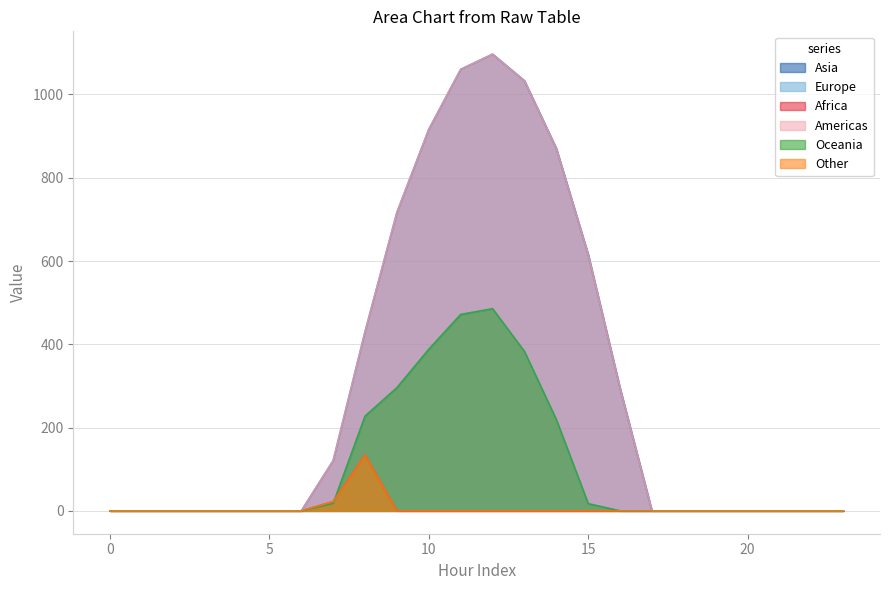

Reading left to right, transcribe all the data shown in this chart.

Series_0.0: 0.0	0.0	0.0	0.0	0.0	0.0	0.0	120.6	430.3	716.9	916.2	1060.3	1096.7	1032.9	870.6	615.9	294.5	0.0	0.0	0.0	0.0	0.0	0.0	0.0
Series_0.1: 0.0	0.0	0.0	0.0	0.0	0.0	0.0	17.7	227.5	295.9	388.1	471.7	485.4	382.7	219.2	17.3	0.0	0.0	0.0	0.0	0.0	0.0	0.0	0.0
Series_0.2: 0.0	0.0	0.0	0.0	0.0	0.0	0.0	22.3	134.2	0.0	0.0	0.0	0.0	0.0	0.0	0.0	0.0	0.0	0.0	0.0	0.0	0.0	0.0	0.0
Series_1.0: 0.0	0.0	0.0	0.0	0.0	0.0	0.0	120.6	430.3	716.9	916.2	1060.3	1096.7	1032.9	870.6	615.9	294.5	0.0	0.0	0.0	0.0	0.0	0.0	0.0
Series_1.1: 0.0	0.0	0.0	0.0	0.0	0.0	0.0	17.7	227.5	295.9	388.1	471.7	485.4	382.7	219.2	17.3	0.0	0.0	0.0	0.0	0.0	0.0	0.0	0.0
Series_1.2: 0.0	0.0	0.0	0.0	0.0	0.0	0.0	22.3	134.2	0.0	0.0	0.0	0.0	0.0	0.0	0.0	0.0	0.0	0.0	0.0	0.0	0.0	0.0	0.0